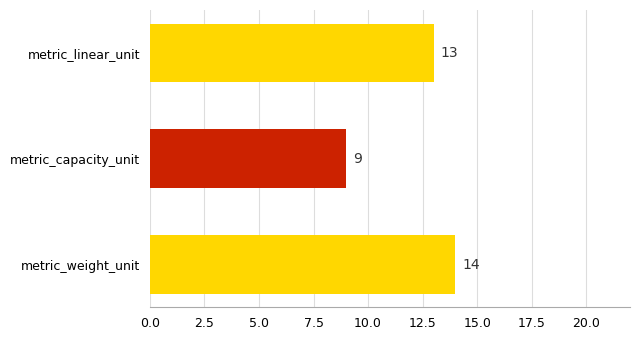

Are the bars horizontal?

Yes